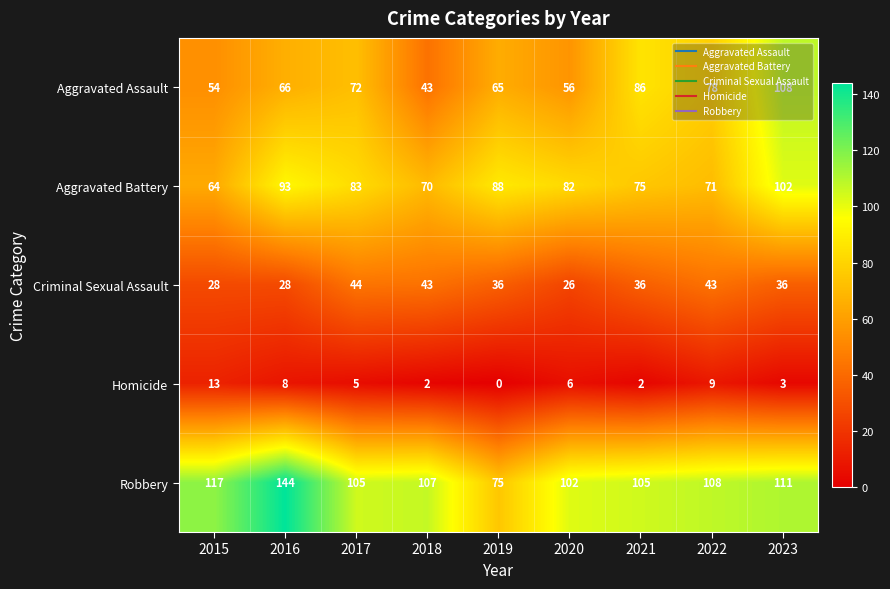

At which label does Criminal Sexual Assault reach its minimum?

2020